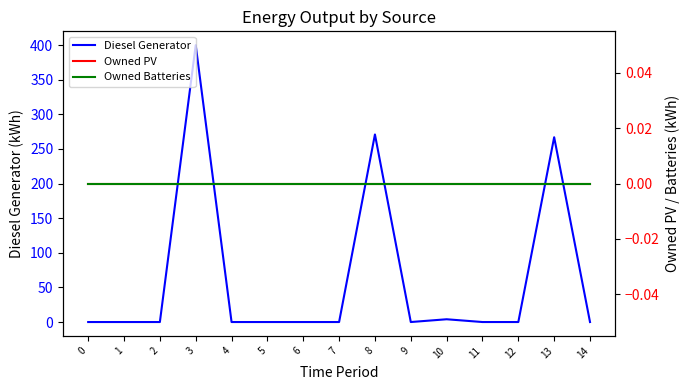

Does the chart display data point markers on the line(s)?

No